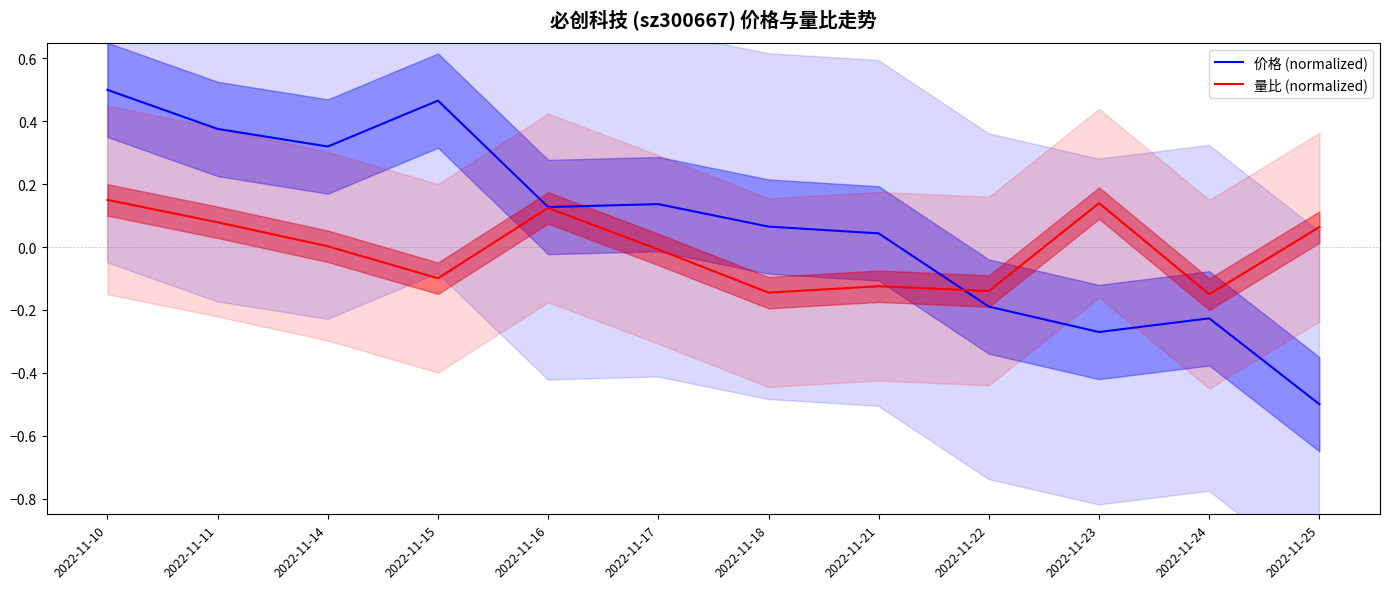

What is the spread (max minus min) of values at 2022-11-14?

0.3